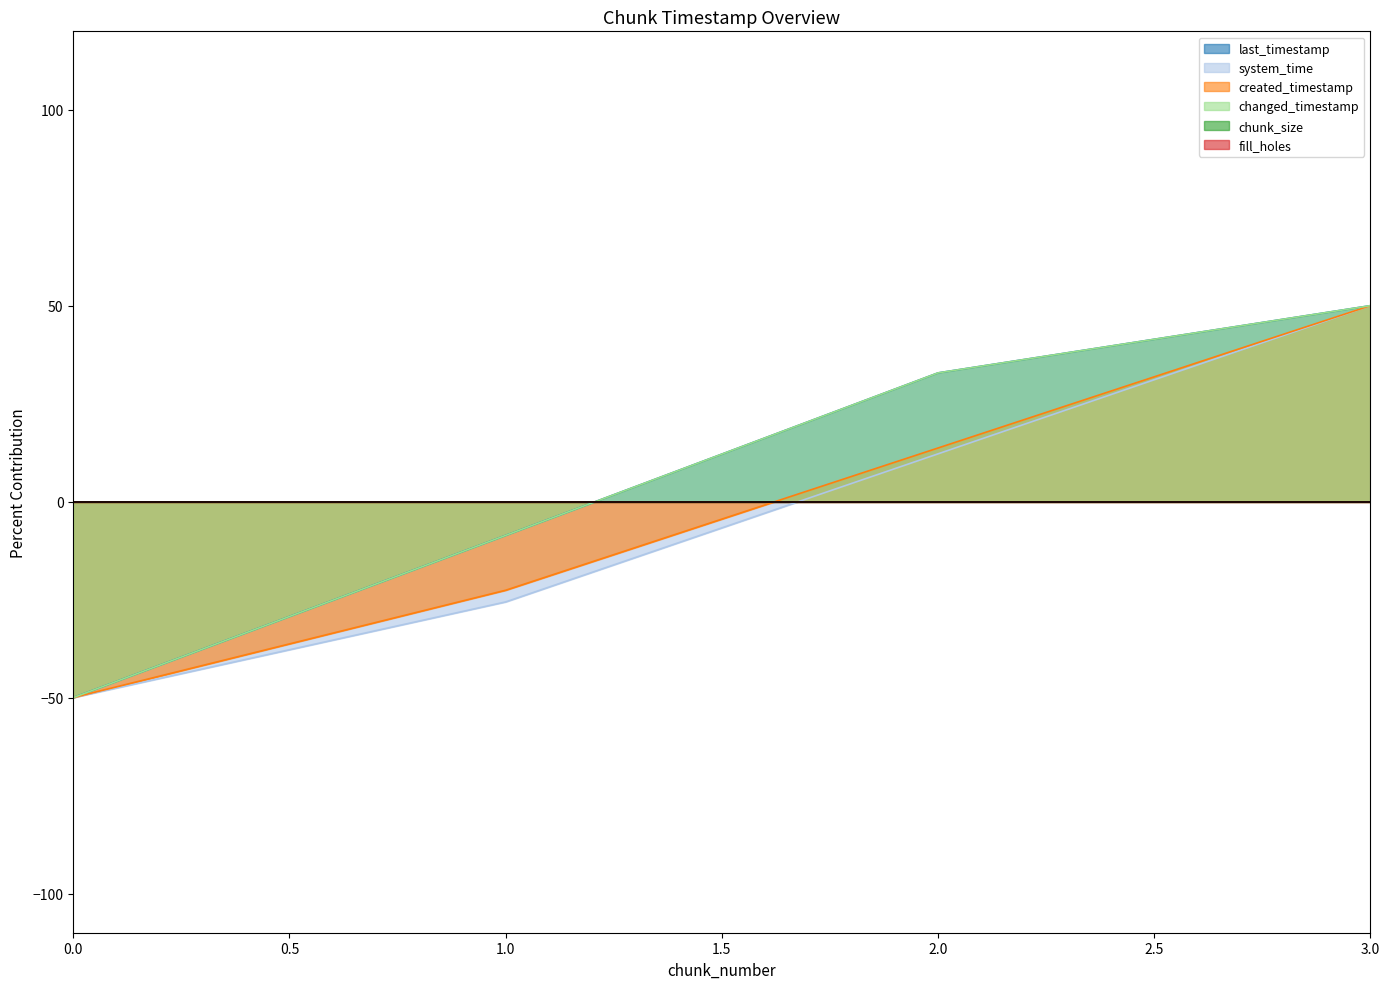

How many values in the system_time series exceed 12?

2